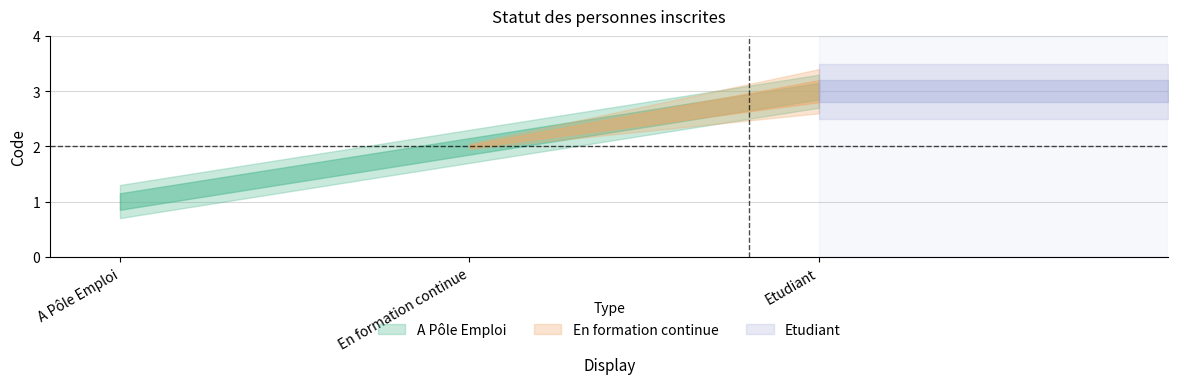

The value at A Pôle Emploi is 0. True or false?

False